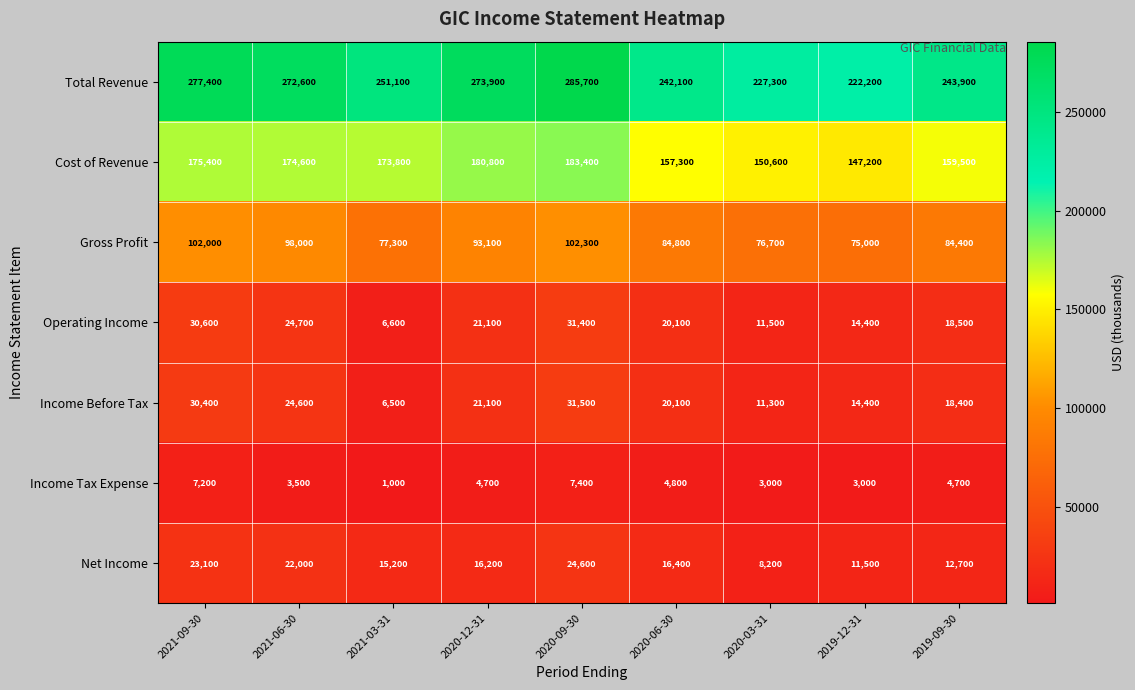

What is the difference between the second highest and second lowest values in the Income Before Tax series?

19100